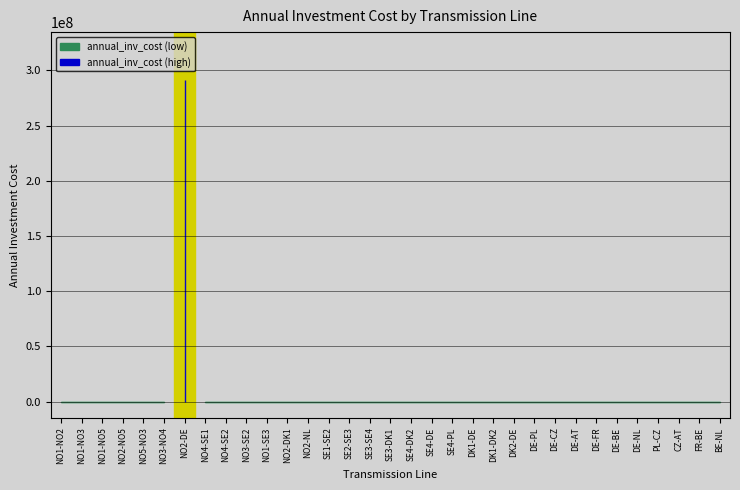

At which category does the chart reach its peak across all series?

NO2-DE